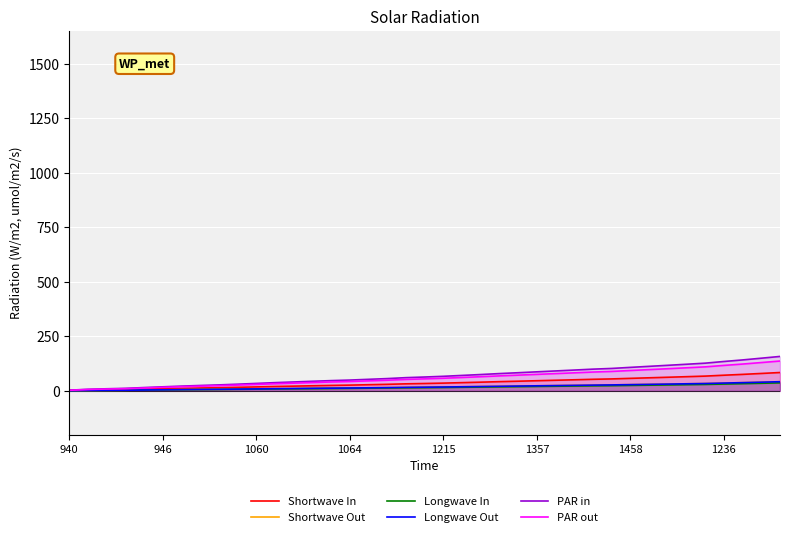

What is the difference between the maximum and minimum values in the PAR out series?

134.0